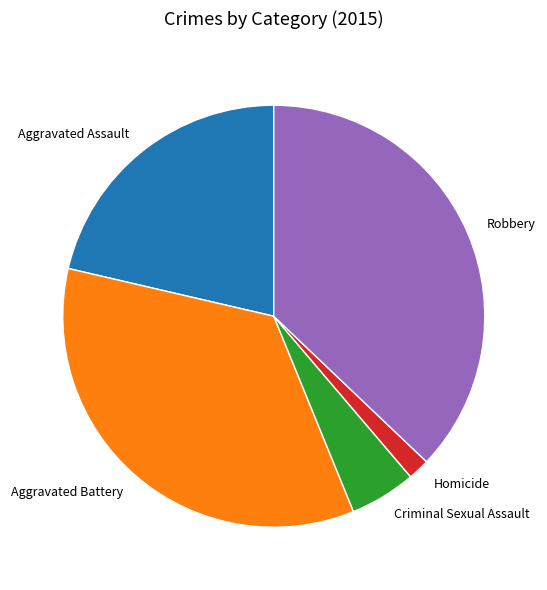

Is there any slice that represents more than half of the pie?

No